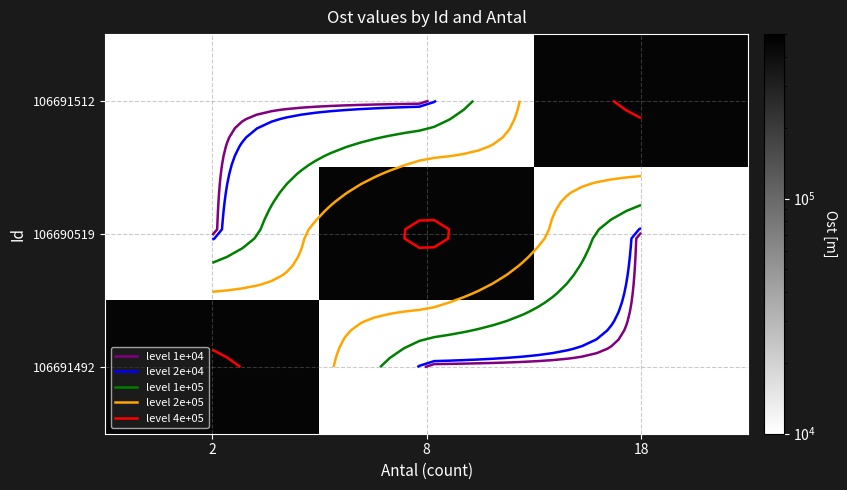

Is the value of 106691512 at 18 greater than the value of 106691492 at 2?

No